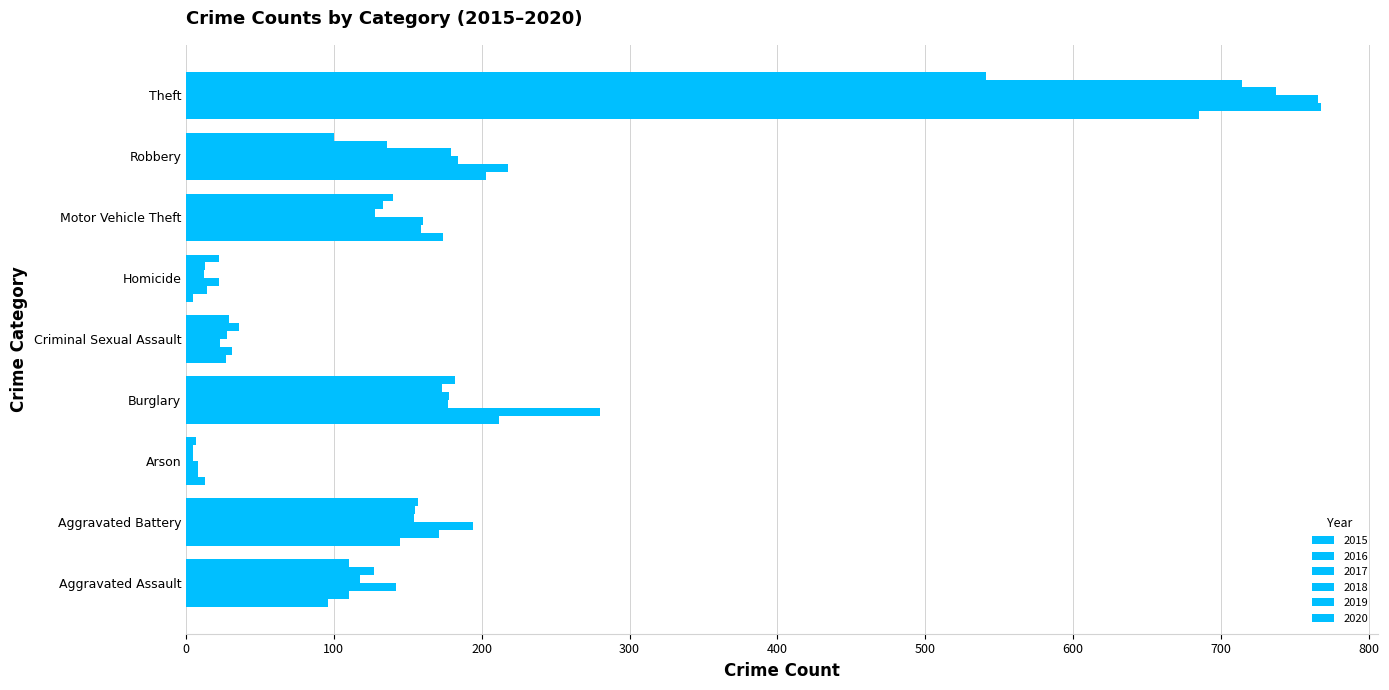

How many data points in 2020 are less than 110?

4